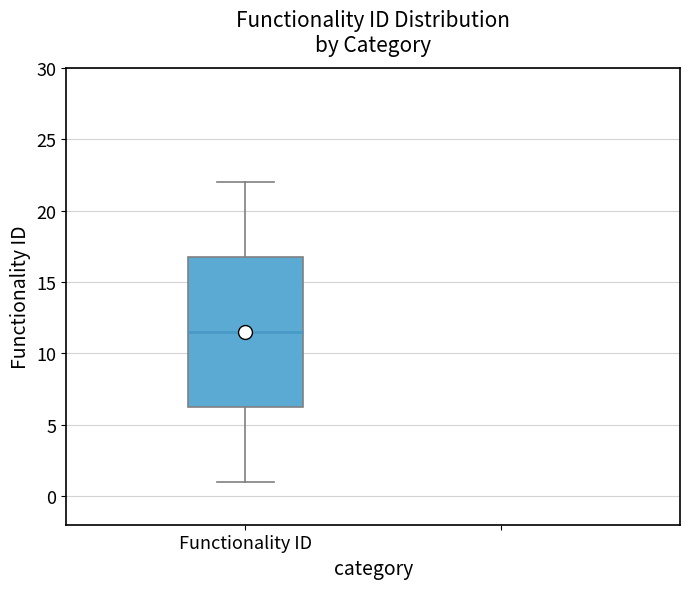

Where is the lower edge of the box for Functionality ID on the y-axis? The values are not printed on the chart, so give them approximately, as read against the axis.

6.5